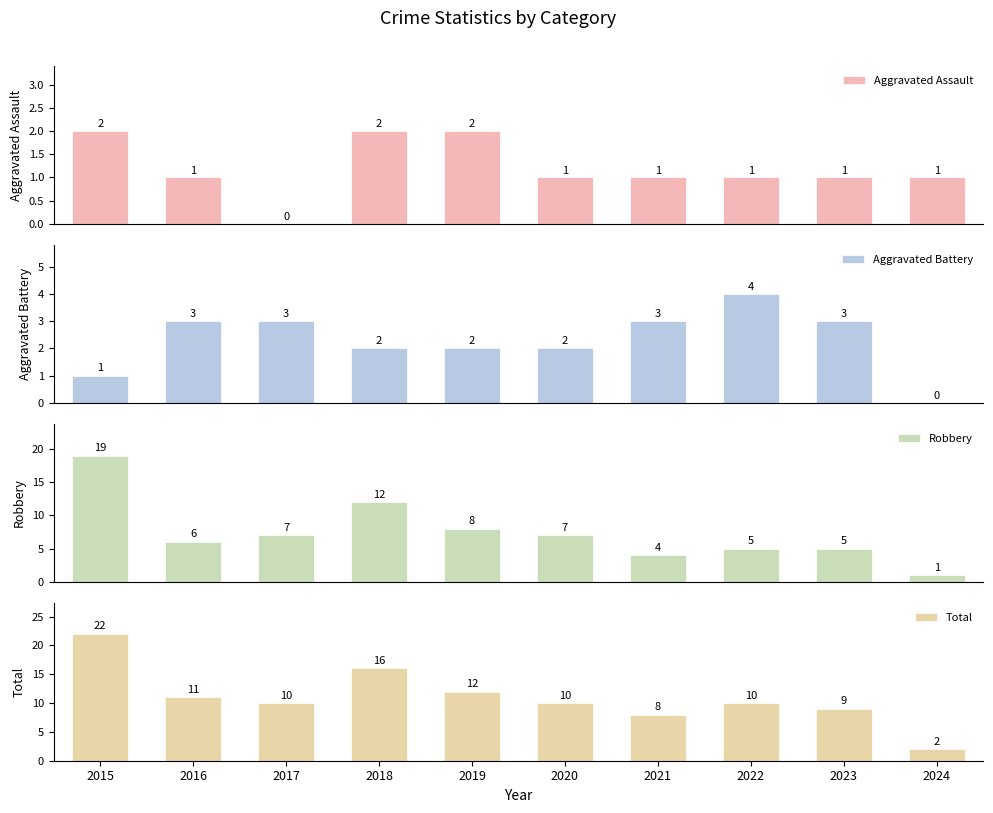

Reading left to right, extract all data points from this chart.

Aggravated Assault: 2	1	0	2	2	1	1	1	1	1
Aggravated Battery: 1	3	3	2	2	2	3	4	3	0
Robbery: 19	6	7	12	8	7	4	5	5	1
Total: 22	11	10	16	12	10	8	10	9	2